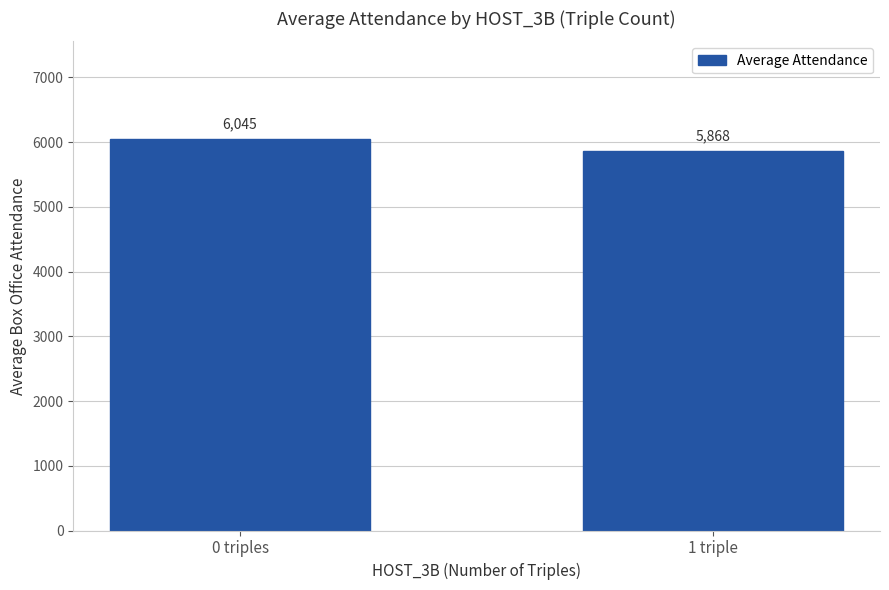

What is the average value?

5956.7